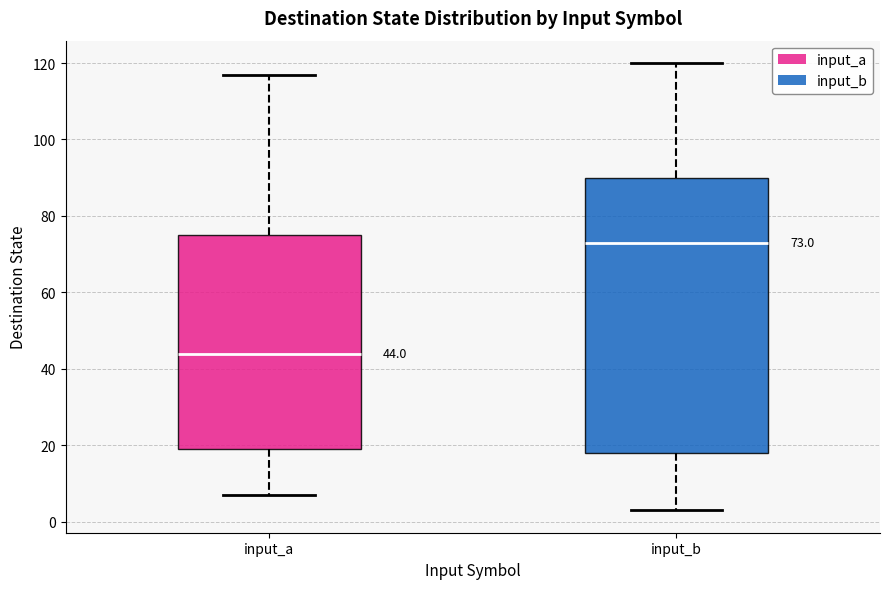

Which box has the lowest median line?

input_a